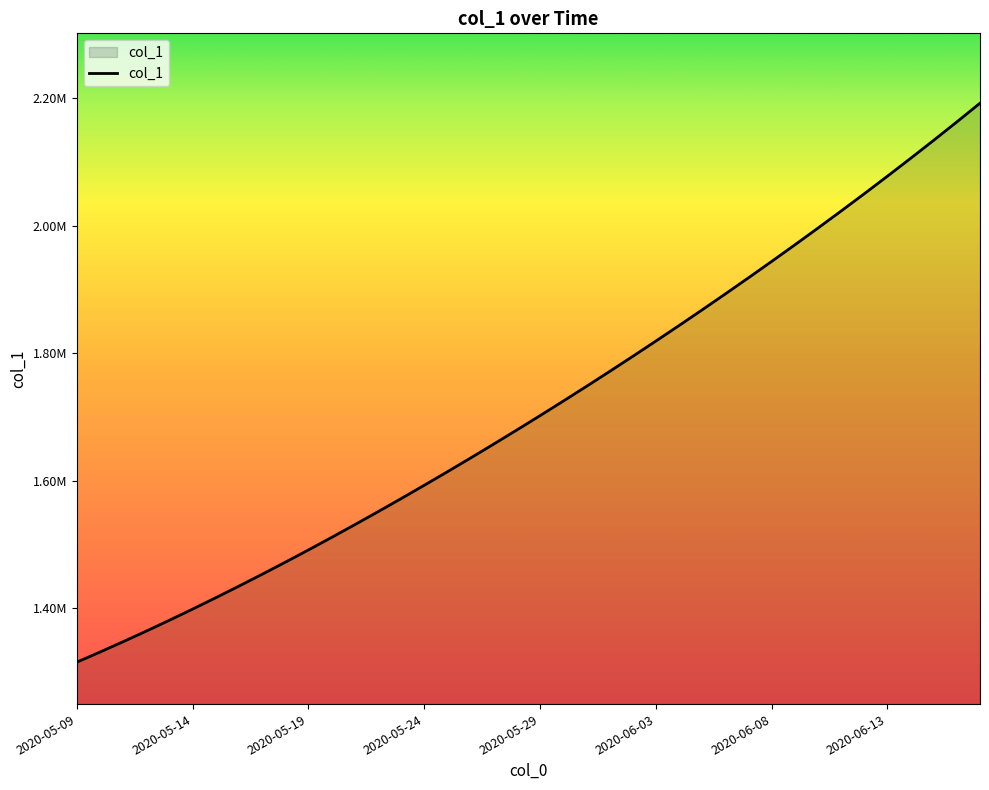

Reading right to left, transcribe all the data shown in this chart.

2192183.2	2162807.8	2133928.5	2105517.2	2077551.8	2050012.4	2022881.6	1996143.0	1969780.8	1943780.6	1918129.5	1892816.2	1867832.5	1843172.0	1818831.0	1794806.8	1771098.0	1747703.8	1724622.9	1701853.6	1679393.9	1657240.6	1635391.5	1613845.5	1592604.1	1571671.5	1551053.9	1530759.4	1510796.2	1491172.1	1471894.0	1452968.0	1434398.8	1416195.4	1398365.8	1380917.0	1363857.9	1347197.2	1330941.6	1315099.0